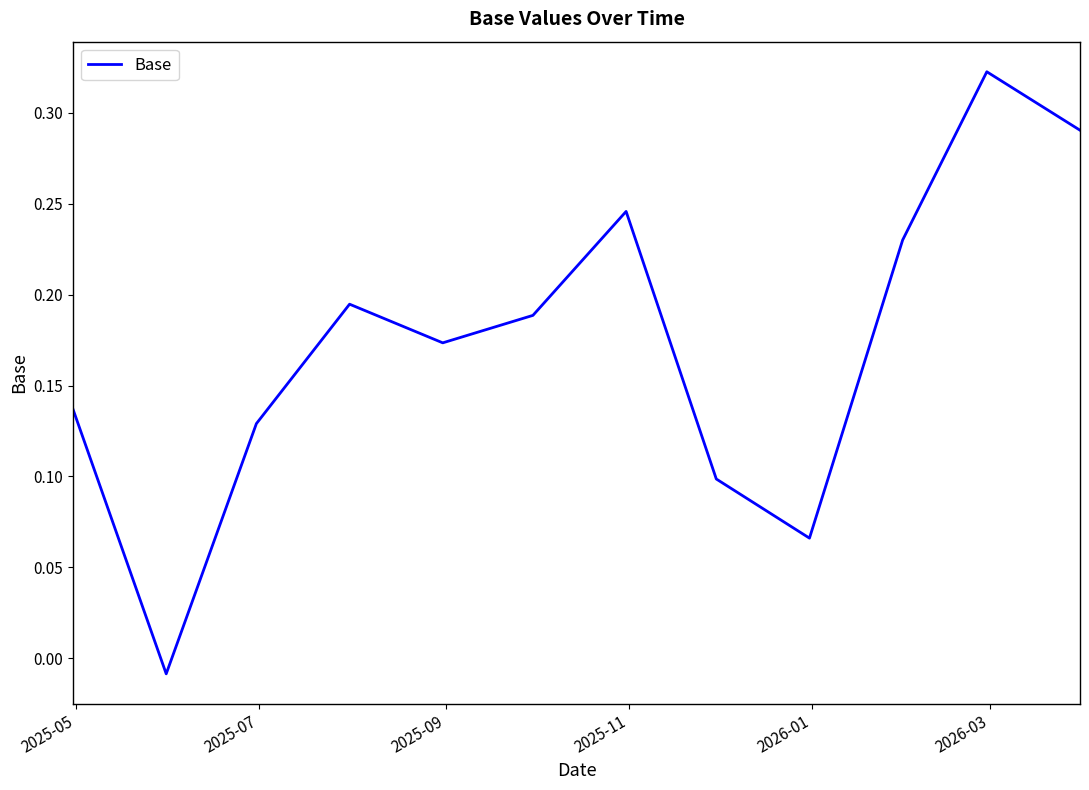

Does the chart display data point markers on the line(s)?

No